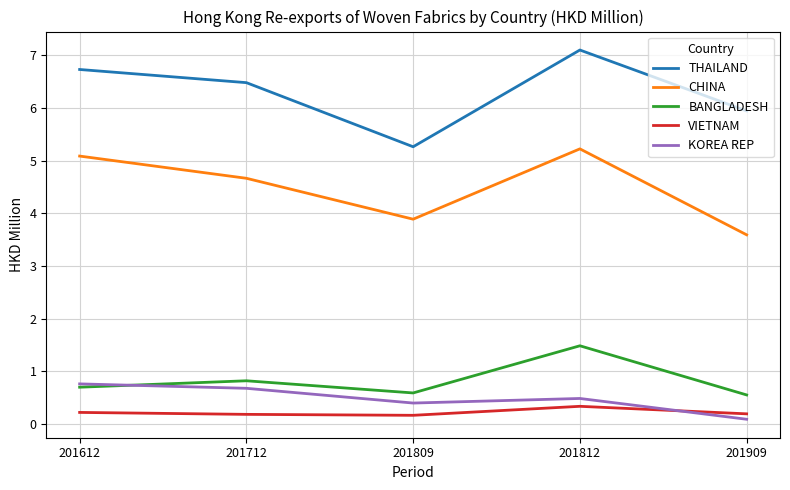

Where is the first local minimum for KOREA REP?

201809